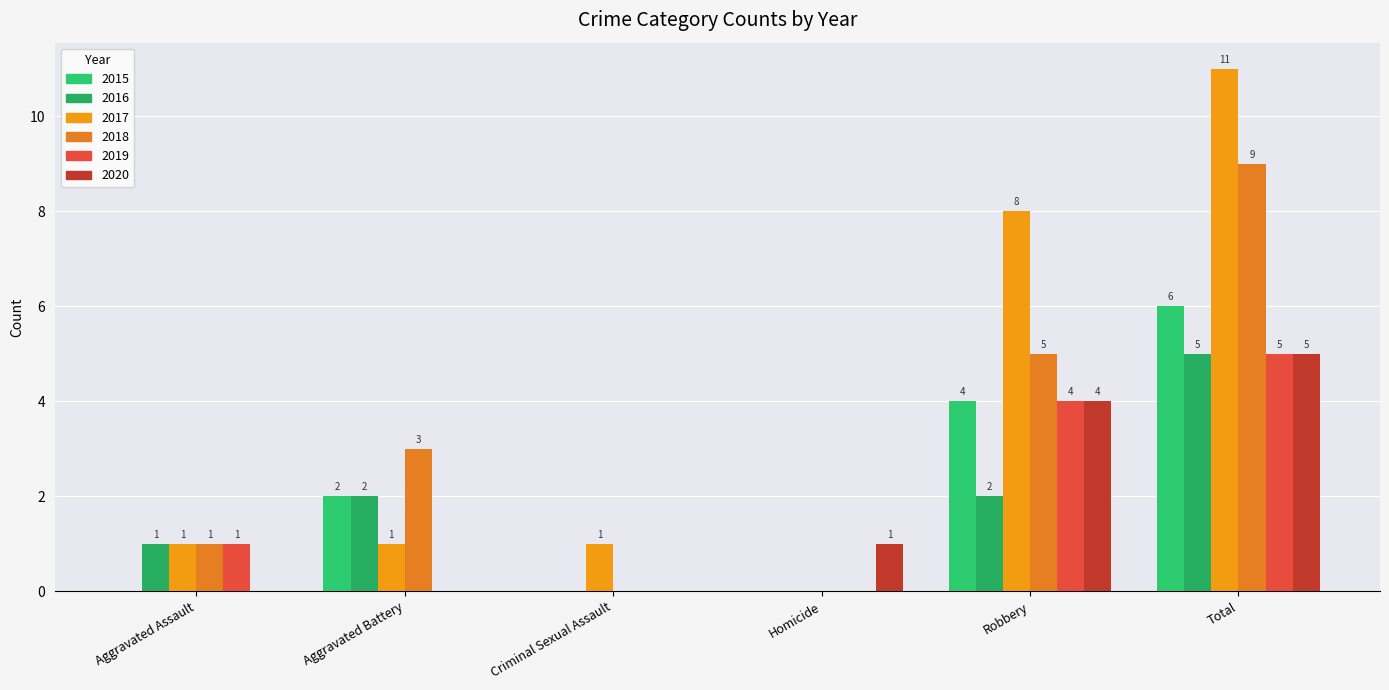

Are the bars grouped side by side (vs. stacked)?

Yes